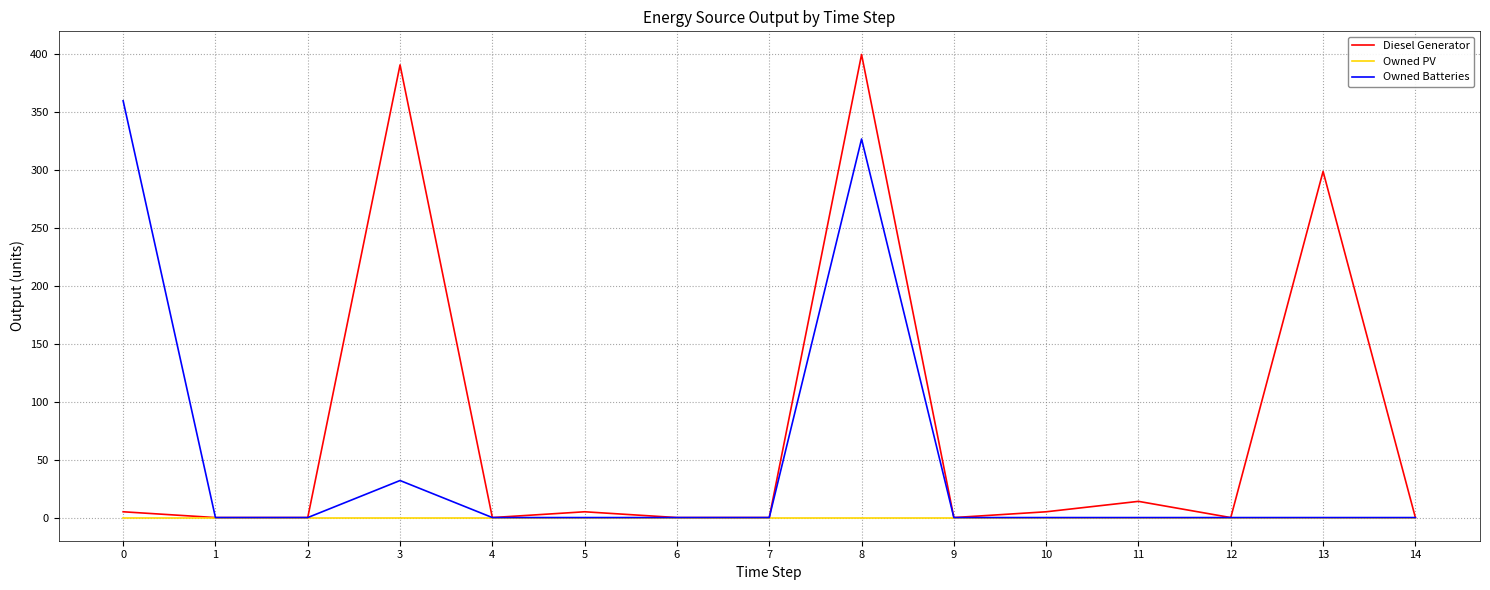

Is it true that Owned Batteries equals 244 at 12?

False